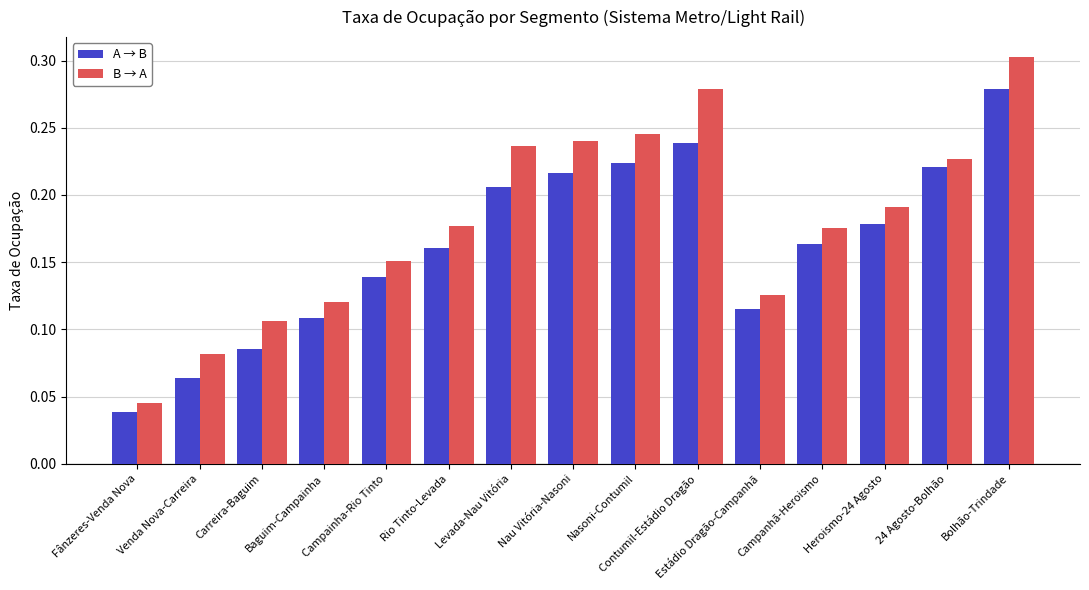

At Fânzeres-Venda Nova, list the series in order from largest to smallest.

B → A, A → B